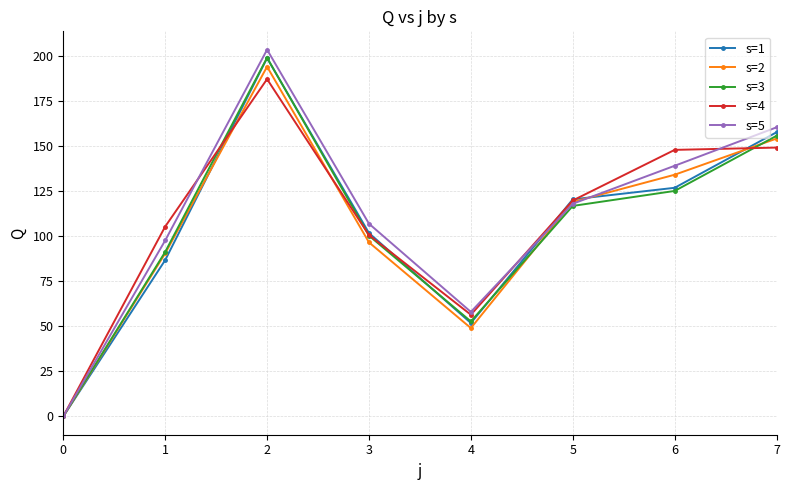

How many categories are shown in the chart?

8